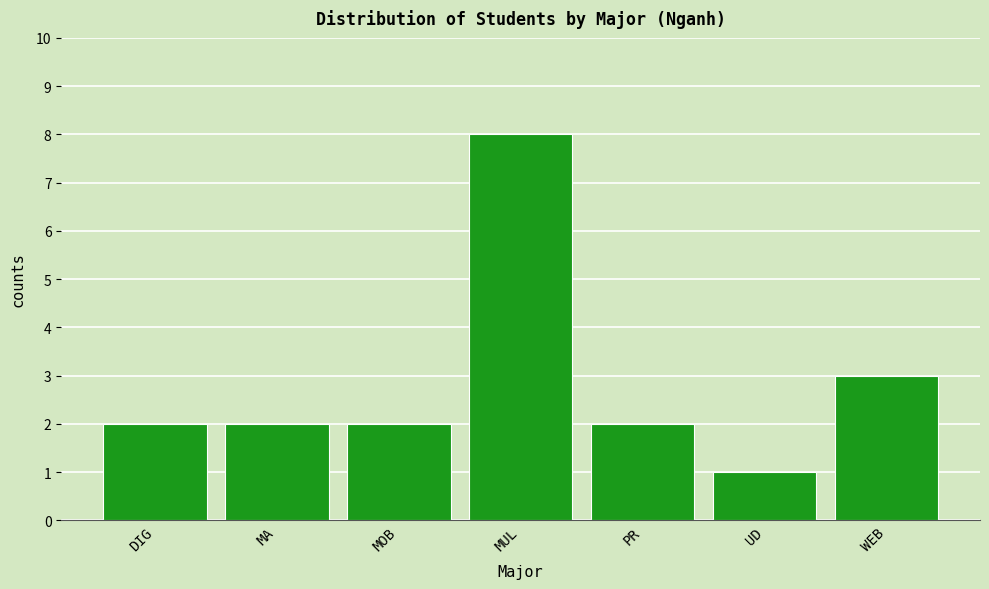

Reading right to left, list all the values displayed in this chart.

WEB=3	UD=1	PR=2	MUL=8	MOB=2	MA=2	DIG=2